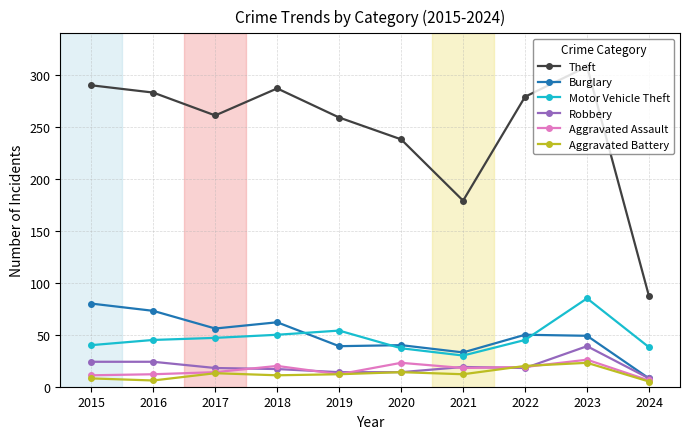

In Aggravated Battery, how many points are lower than both neighbors (excluding endpoints)?

3